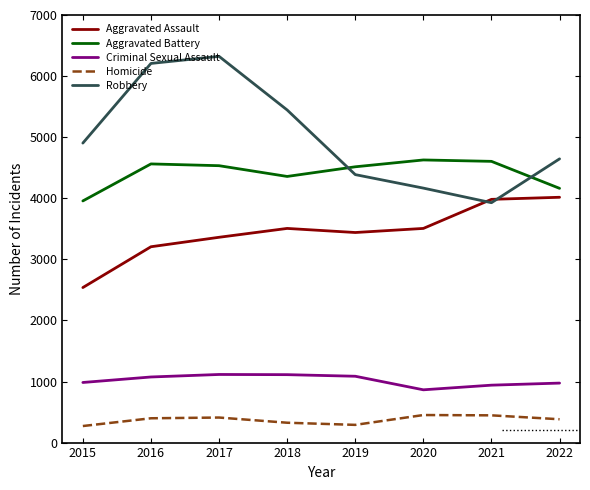

What is the difference between the maximum and second lowest values in the Aggravated Battery series?

465